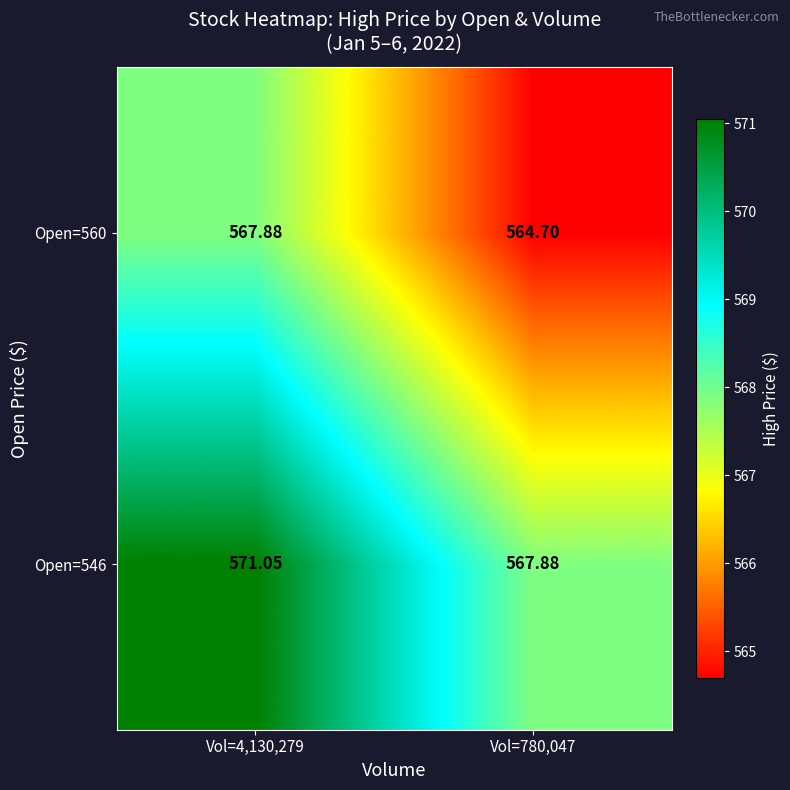

How many values in the Open=560 series exceed 567?

1